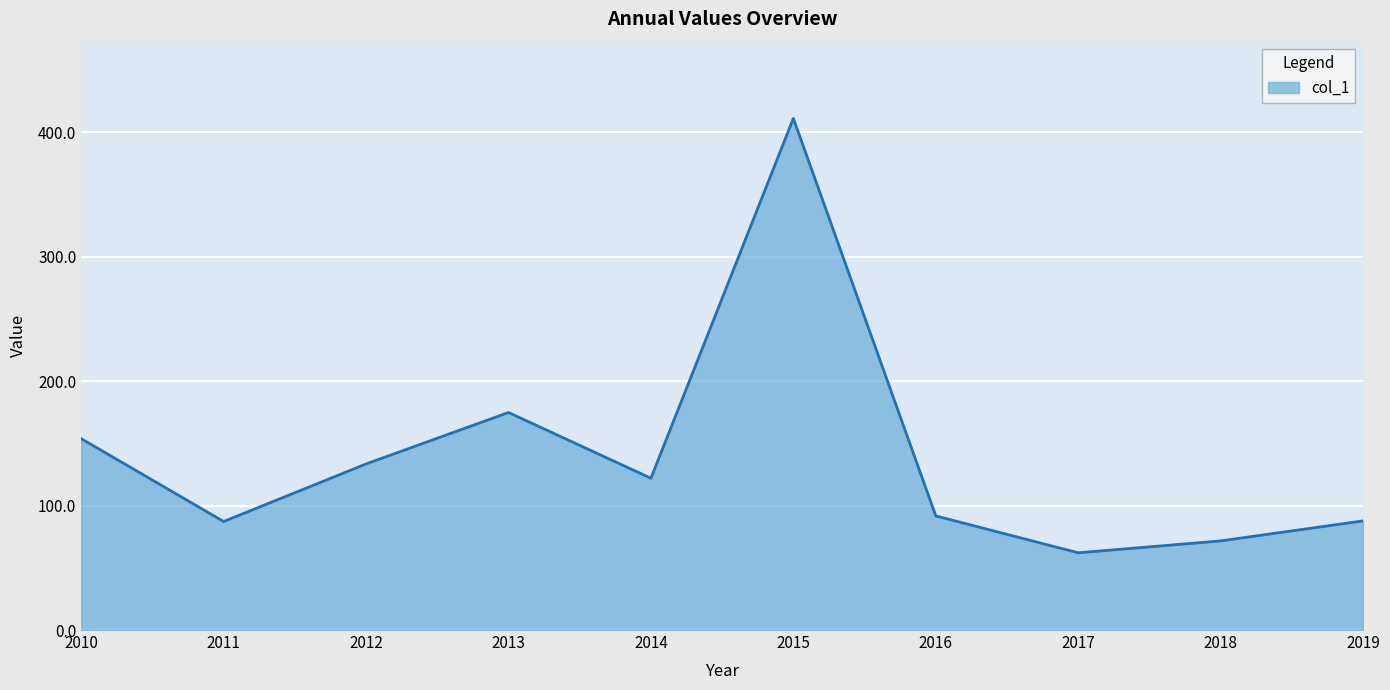

Which has a higher value, 2016 or 2014?

2014